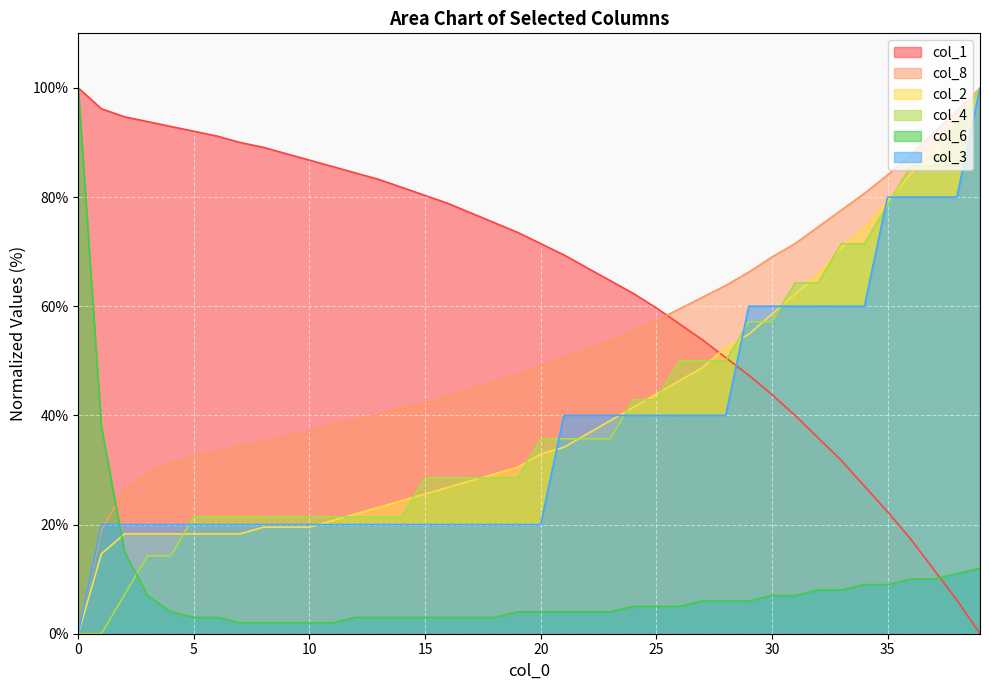

What is the total value across all series at 26?

257.6